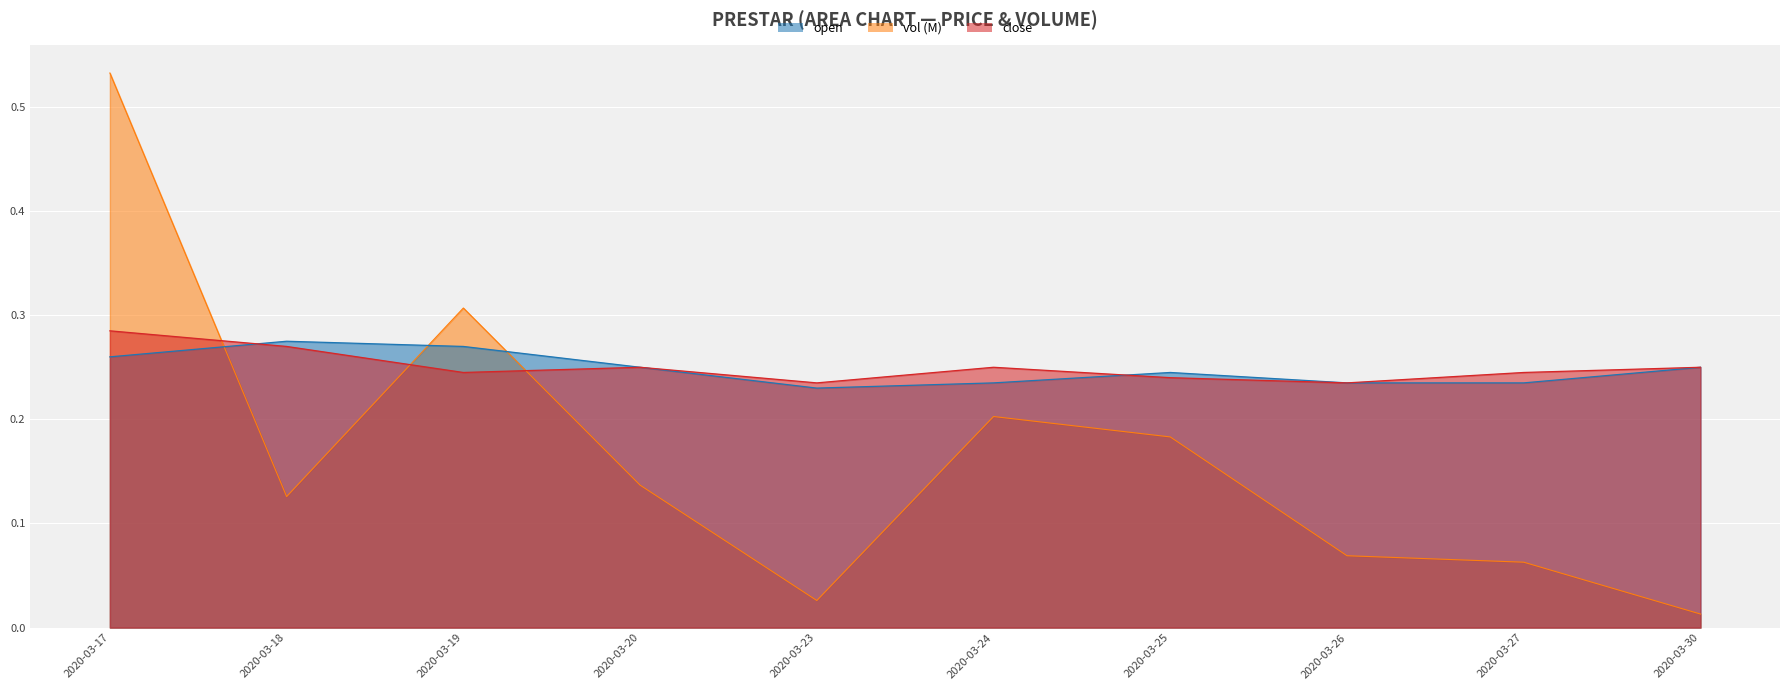

How many lines are shown in the chart?

3